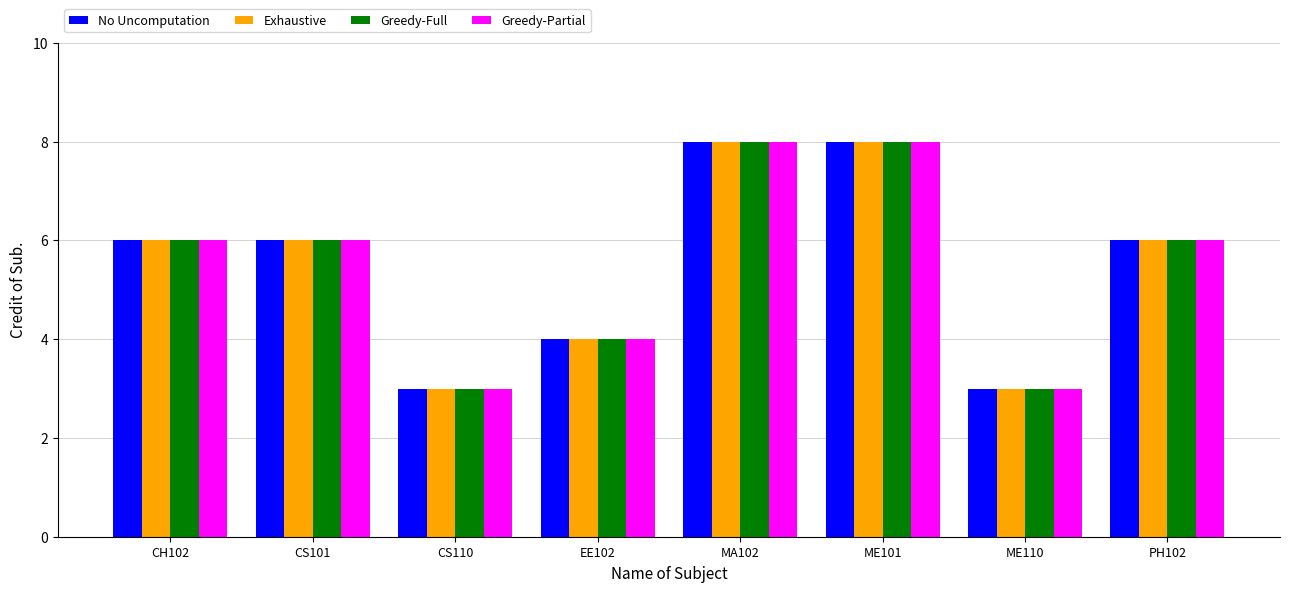

What is the label of the 5th bar from the left?

MA102